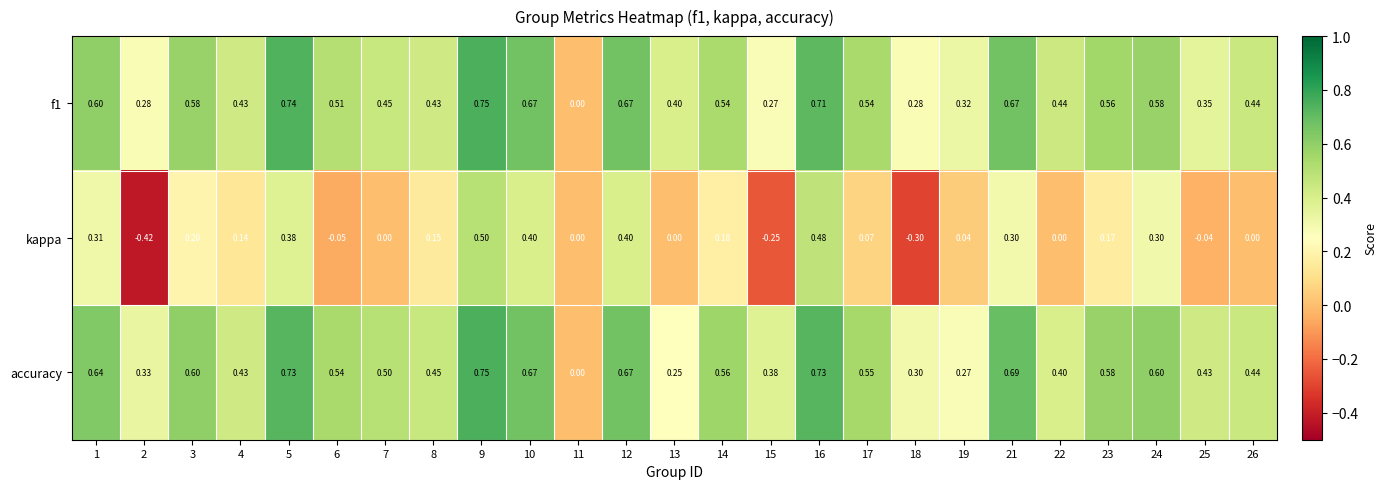

Which series has the largest total across all categories?

accuracy